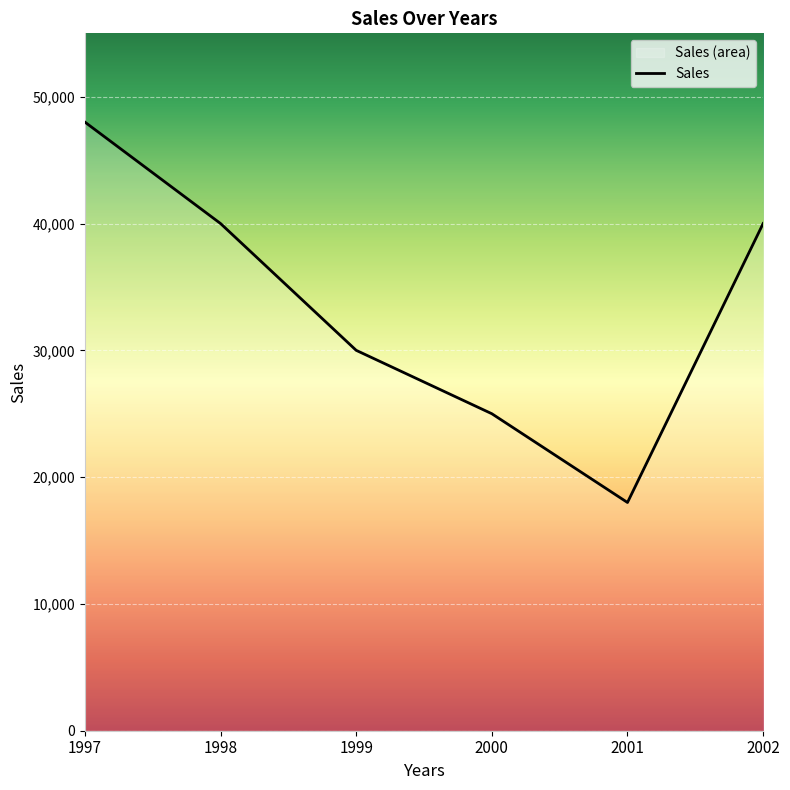

How many values are between 25000 and 40000?

4